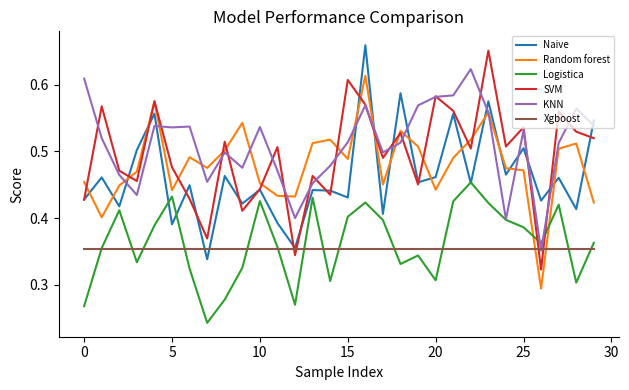

True or false: Xgboost and Random forest cross at least once.

True